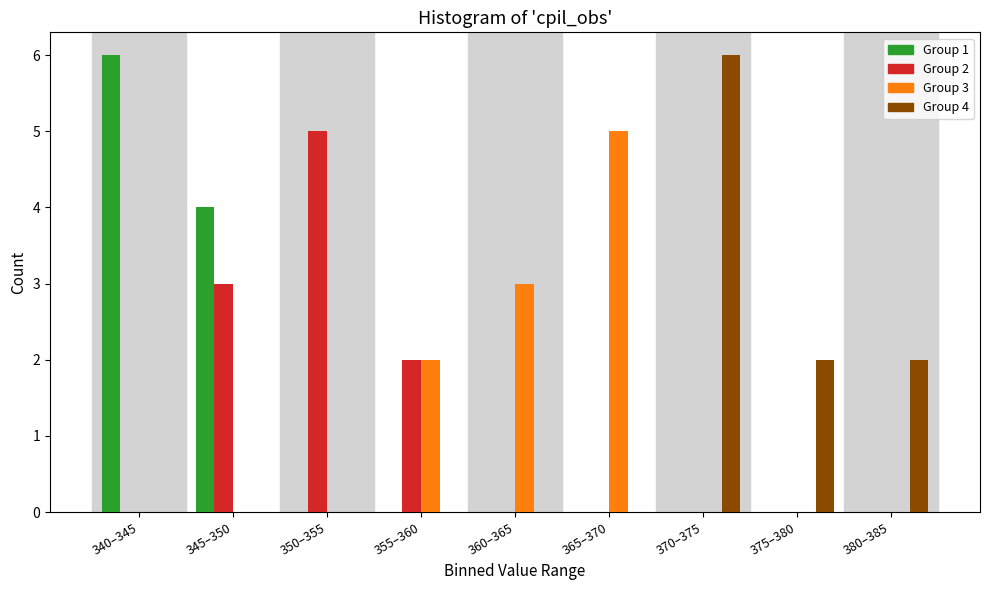

Is it true that Group 1 equals 4 at 345–350?

True